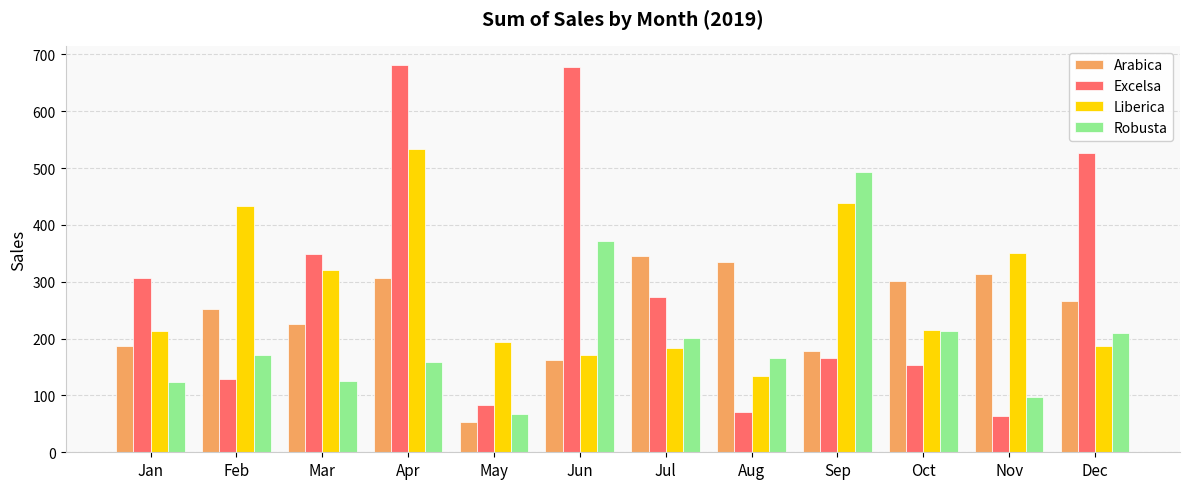

What is the value of the Excelsa bar at the 12th from the left?

526.5